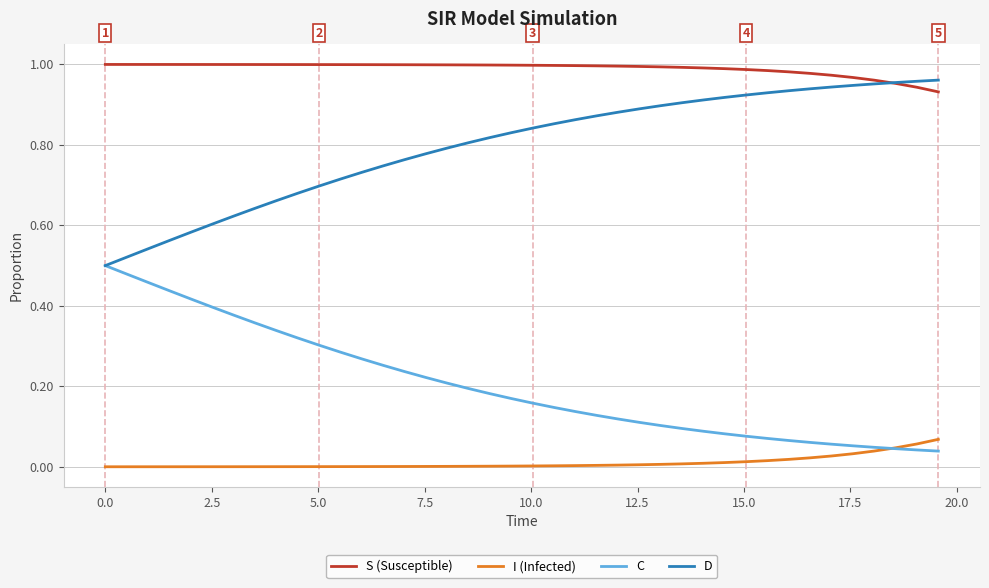

True or false: I (Infected) and D cross at least once.

False